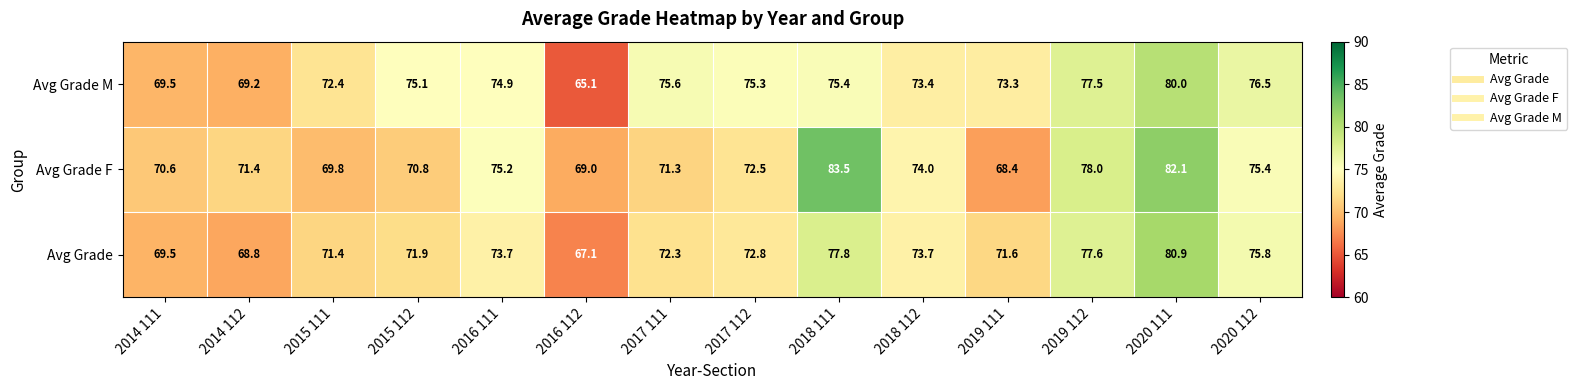

The Avg Grade series shows 96.2 at 2017 112. True or false?

False